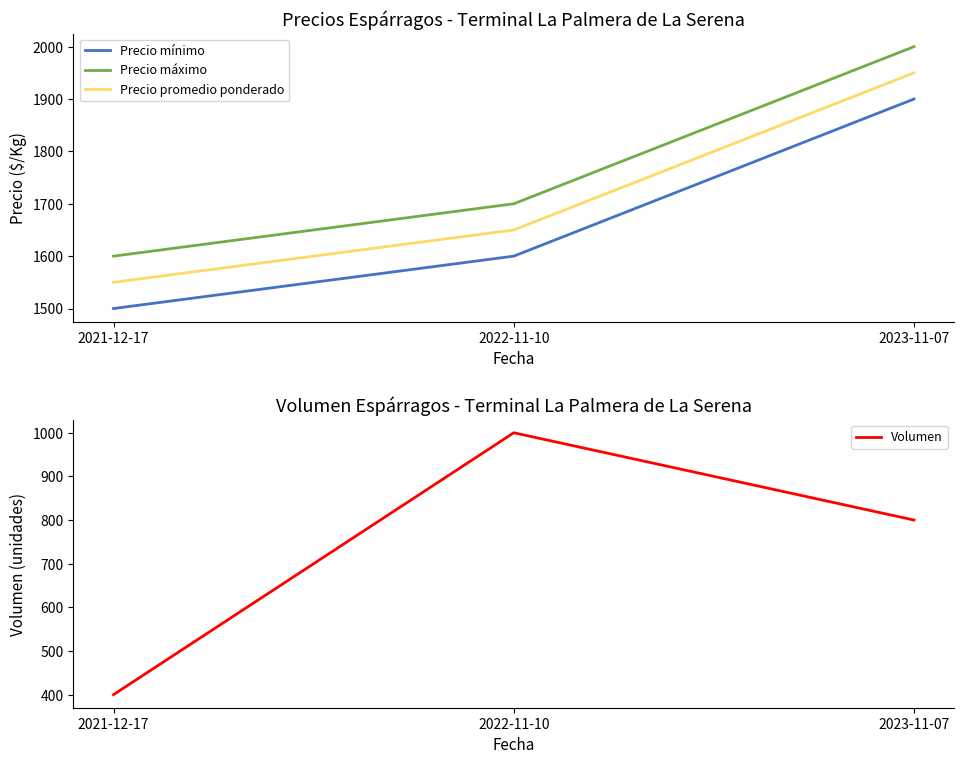

Count the Precio máximo values in the range 1600 to 2000.

3